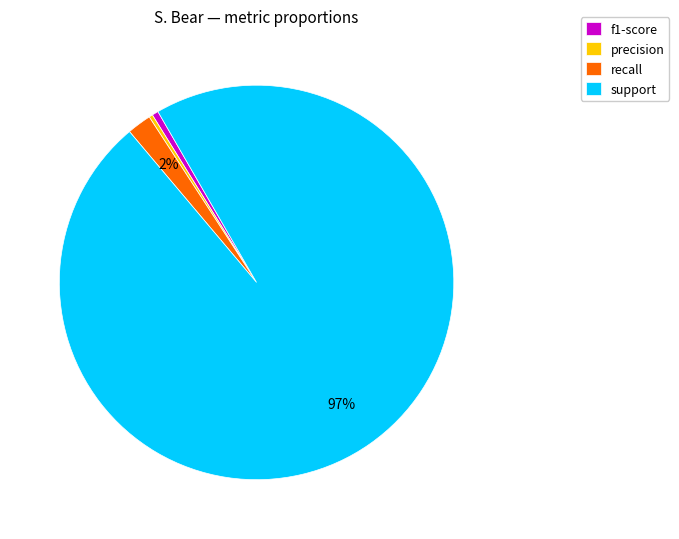

Which category has the biggest portion of the pie?

support